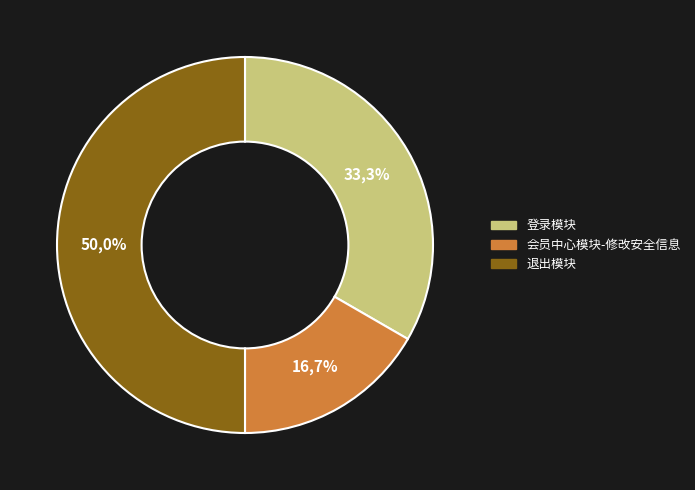

Does 登录模块 represent more than half of the total?

No